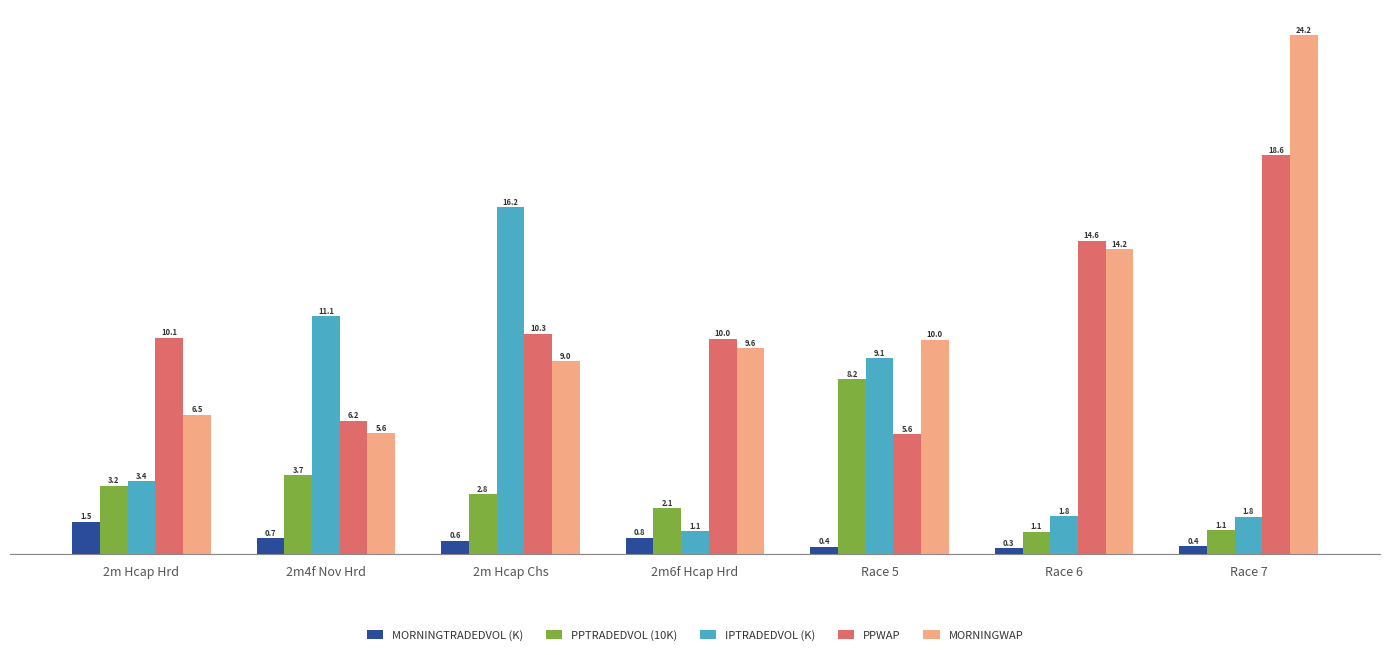

What is the difference between the second highest and second lowest values in the IPTRADEDVOL (K) series?

9.3